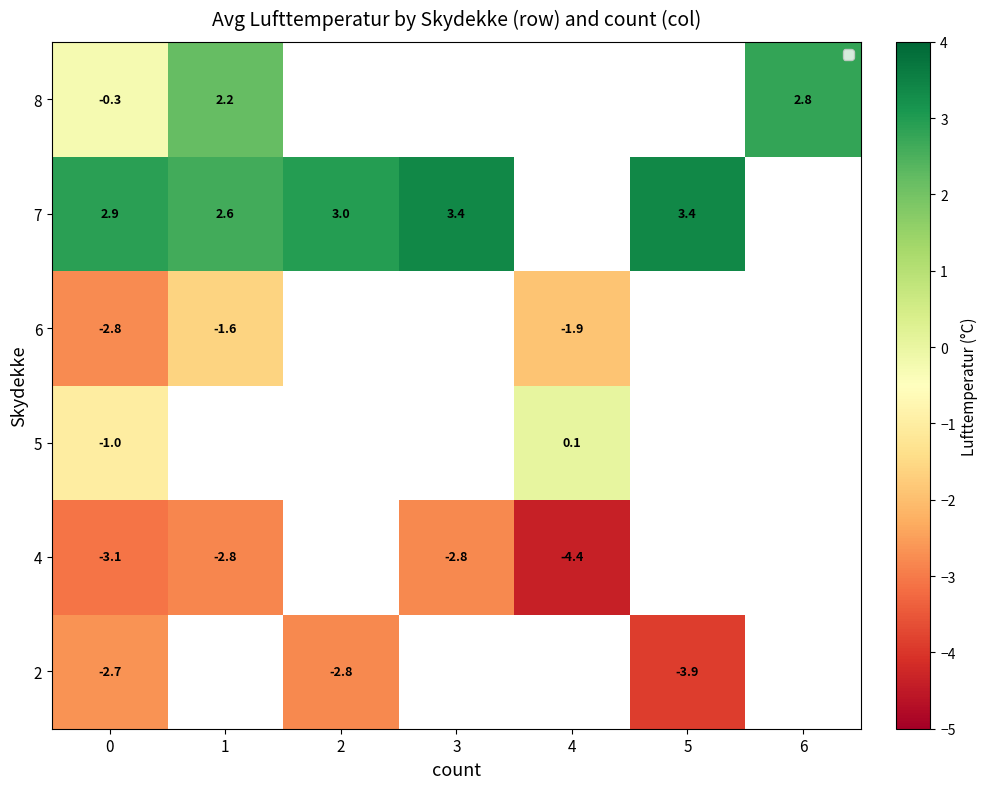

At which label is 8 closest to 1?

1